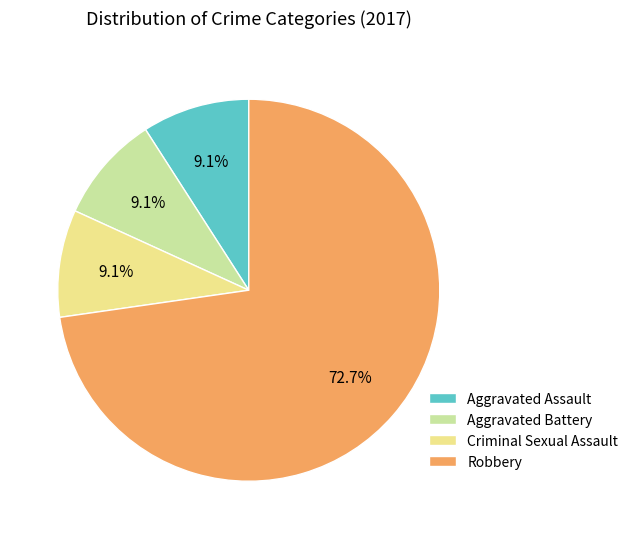

To the nearest percent, what portion does Criminal Sexual Assault represent?

9%